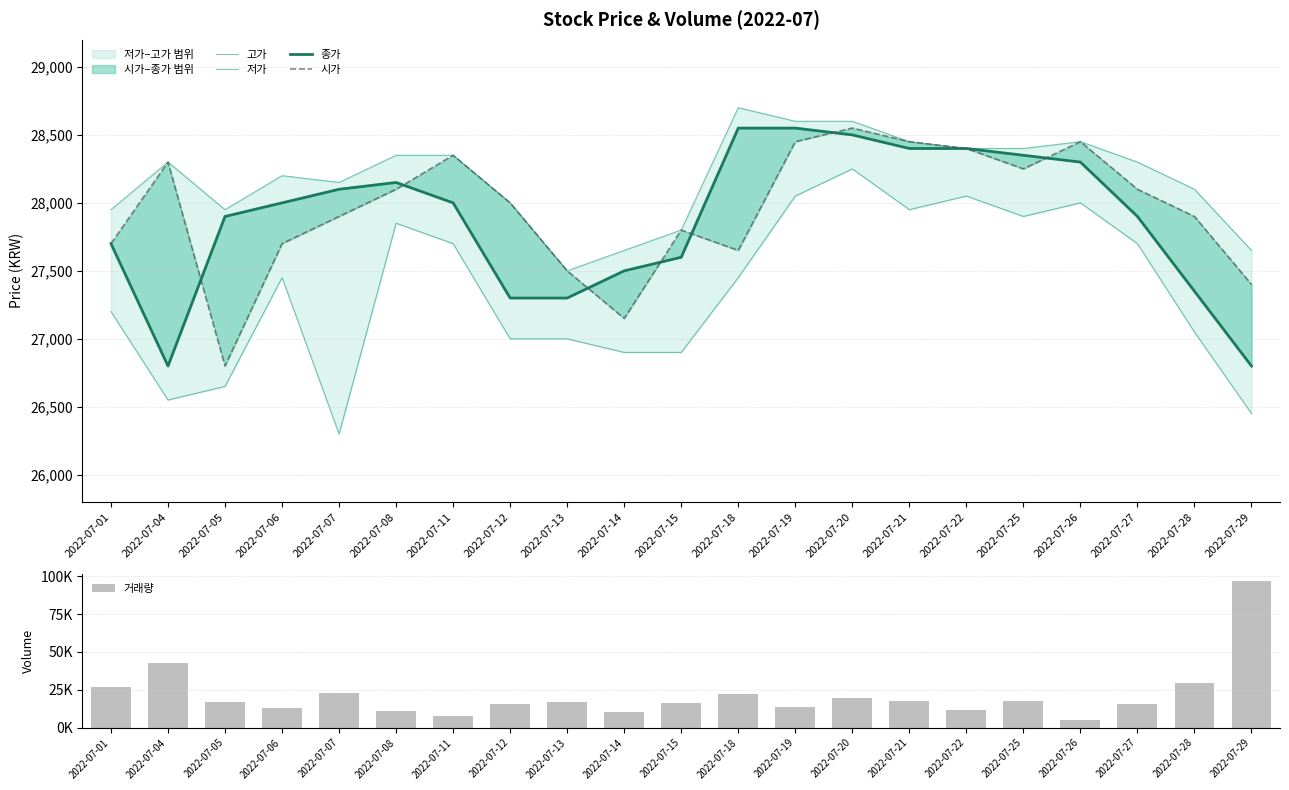

Which category has the highest value across all series?

2022-07-29